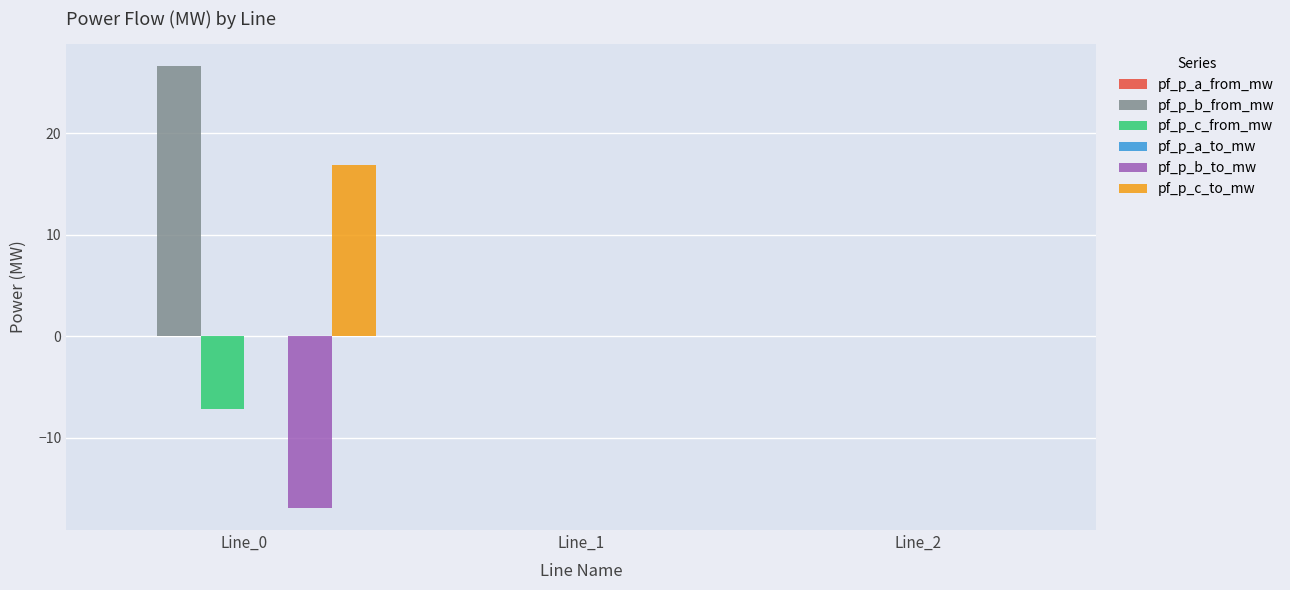

What is the maximum value shown in the chart?

26.6